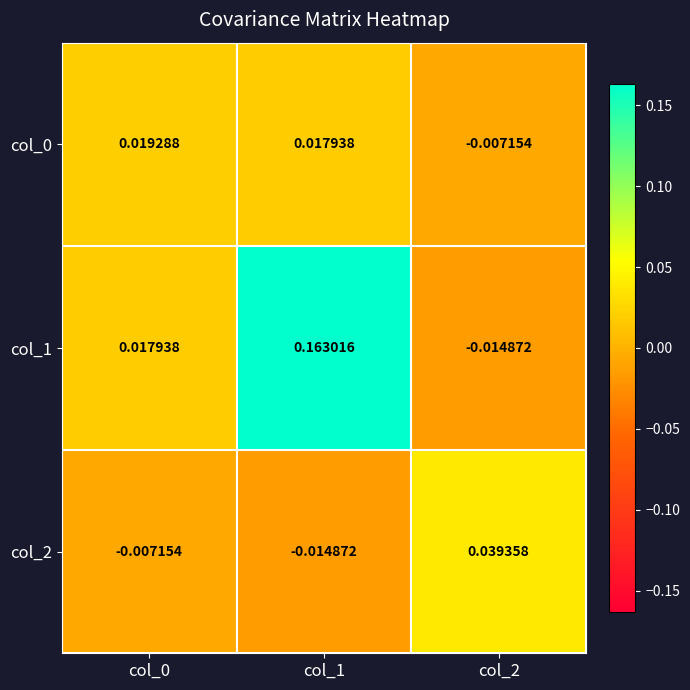

Which series has the widest spread of values?

col_1